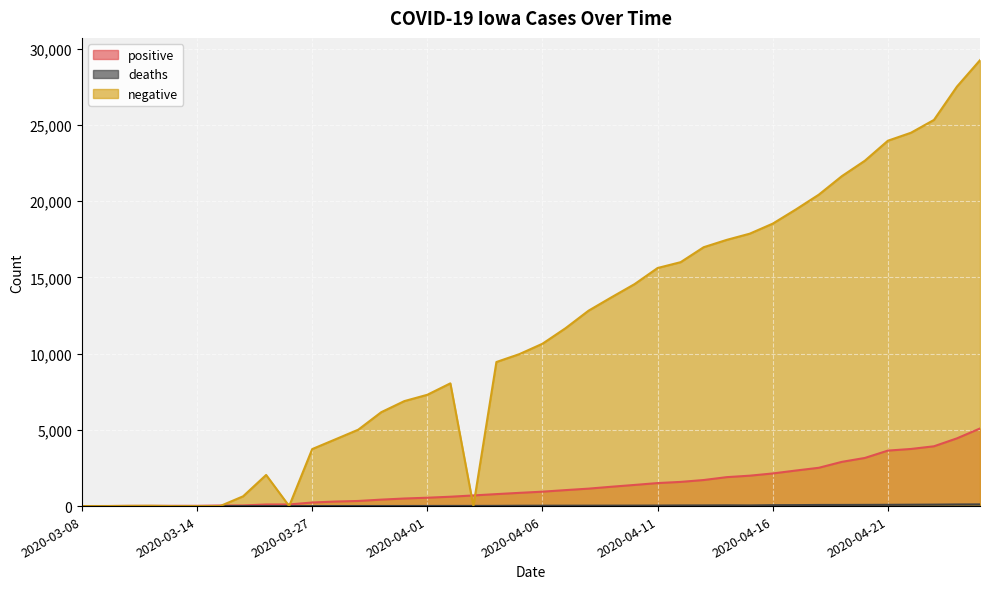

Between 2020-04-01 and 2020-04-20, which series saw the biggest shift?

negative